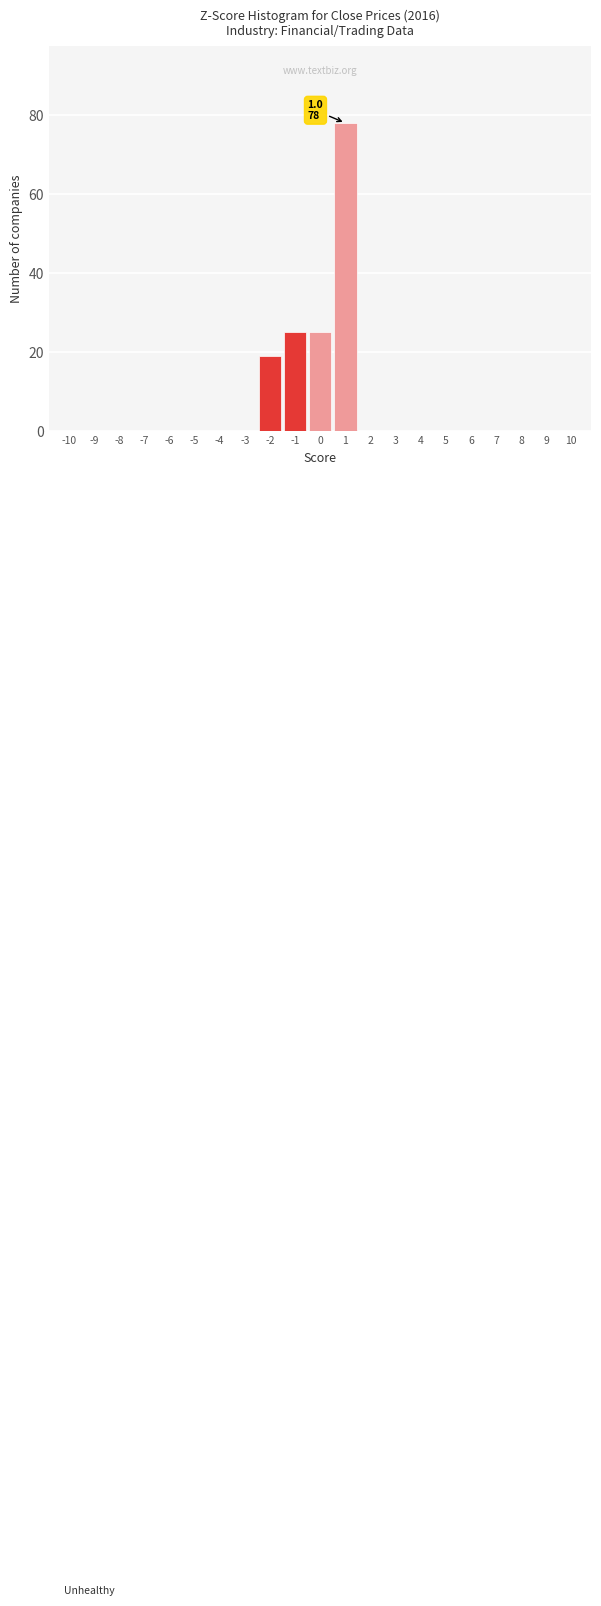

Over which range of the x-axis is the bar tallest?

0.5 to 1.5